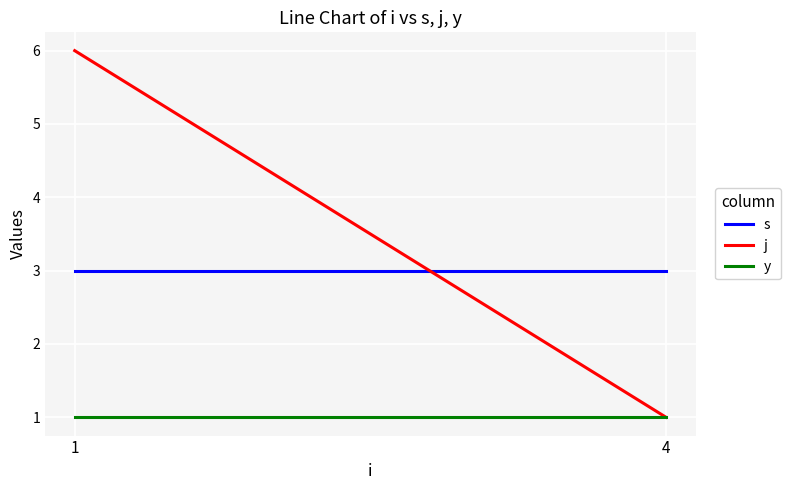

At which category is the sum across all series the highest?

1